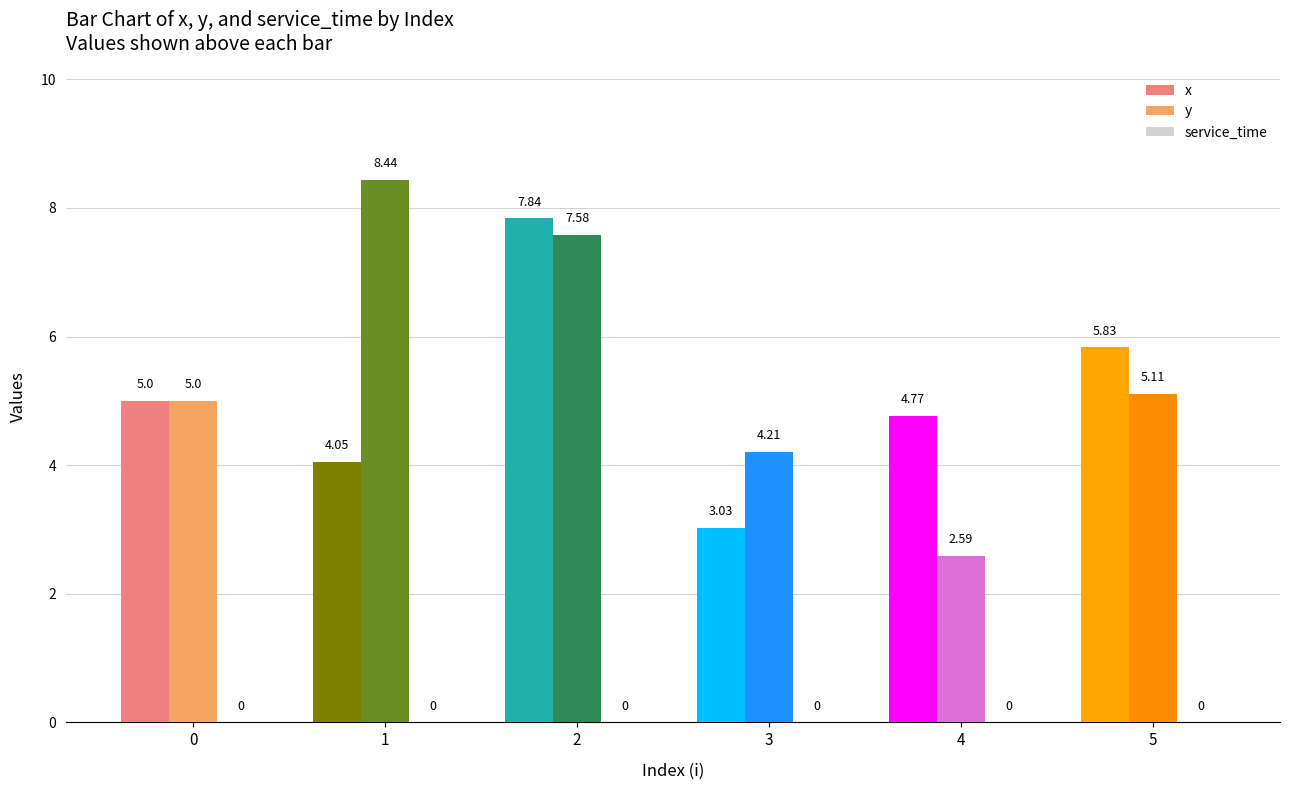

What is the spread (max minus min) of values at 4?

2.2